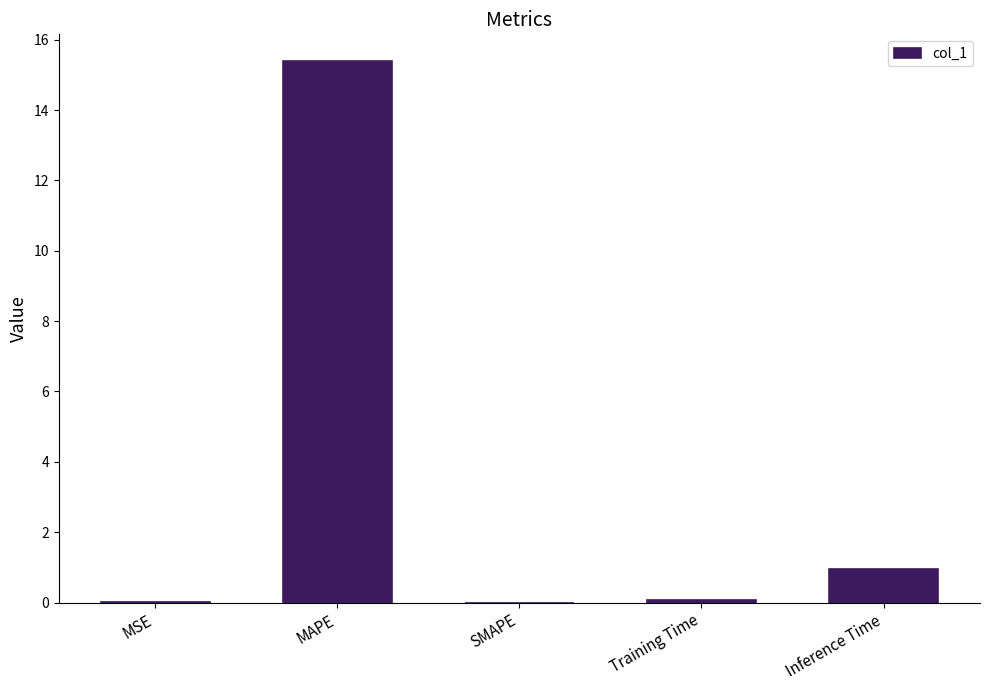

Which has a higher value, MAPE or Training Time?

MAPE